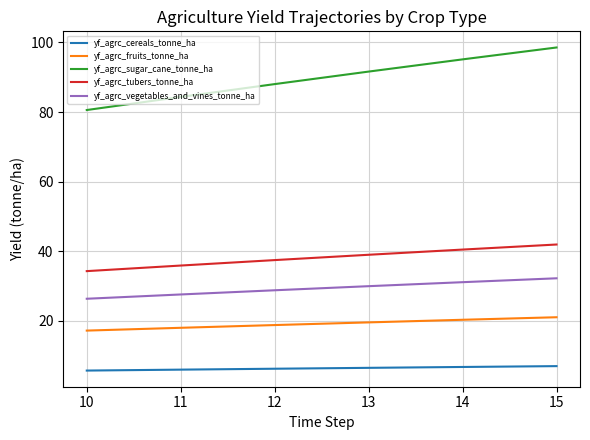

Which category has the lowest value in the yf_agrc_sugar_cane_tonne_ha series?

10